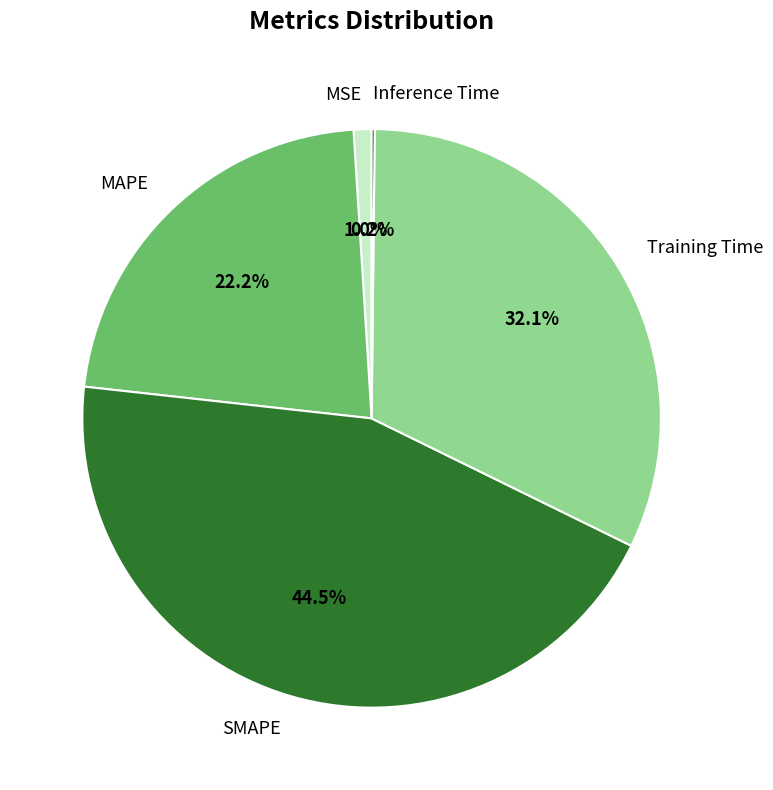

What is the largest slice in the pie chart?

SMAPE